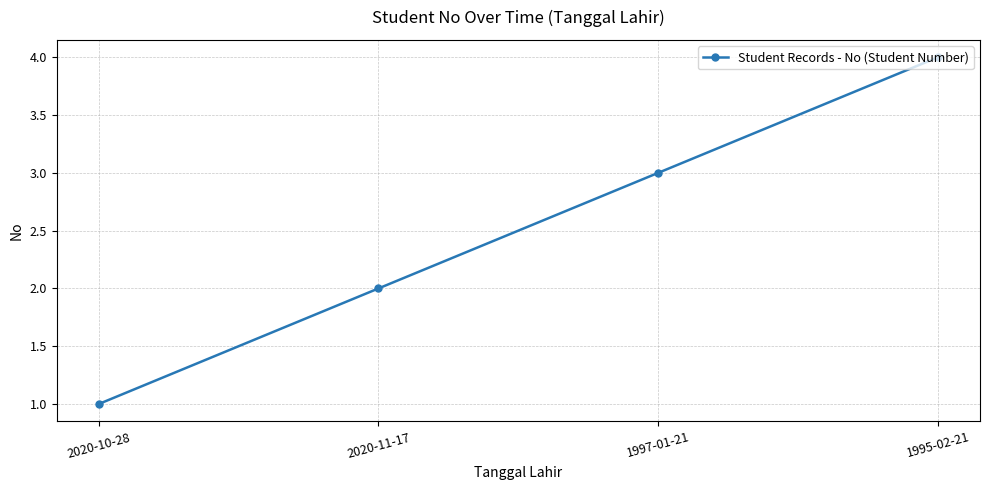

Reading left to right, transcribe all the data shown in this chart.

1	2	3	4